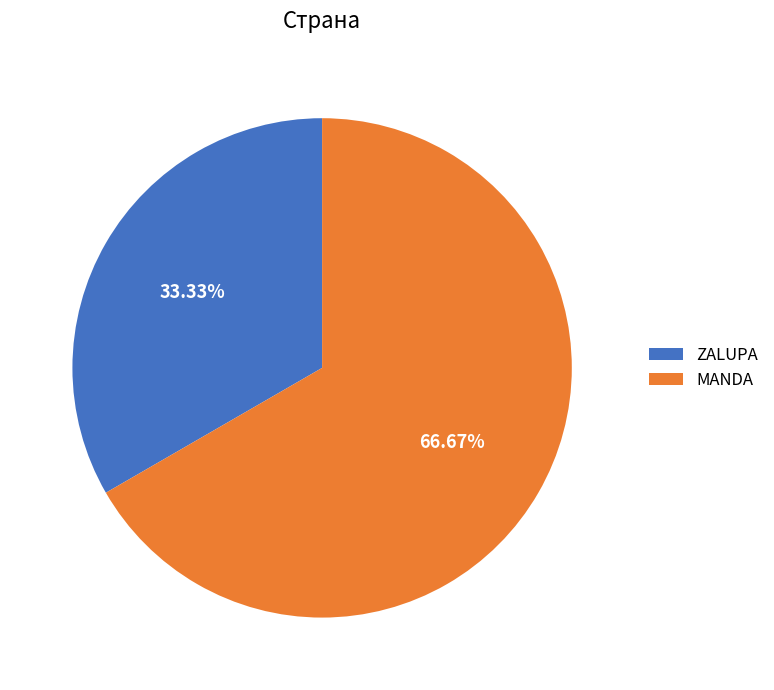

To the nearest percent, what percentage of the pie is ZALUPA?

33%